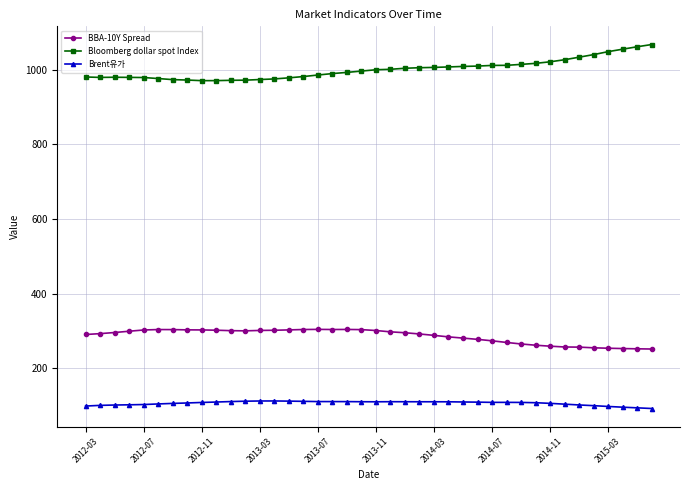

Which series has the largest total across all categories?

Bloomberg dollar spot Index